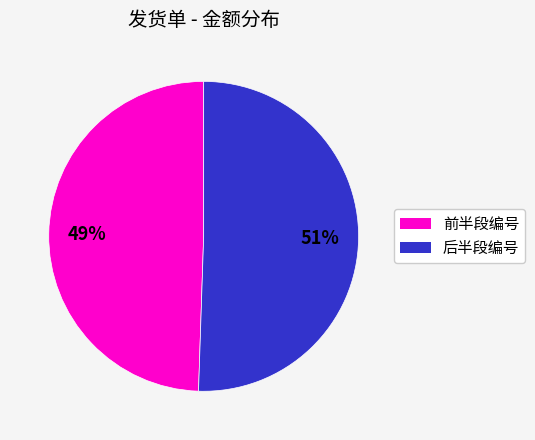

How many segments does this pie chart have?

2